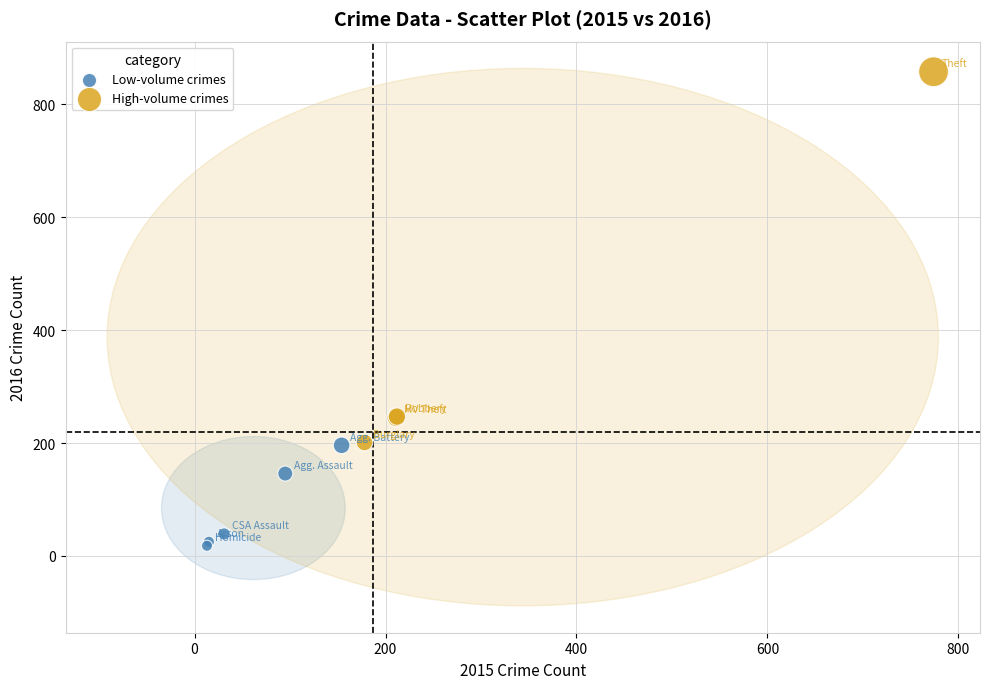

Which series contains the lowest Y value?

Low-volume crimes